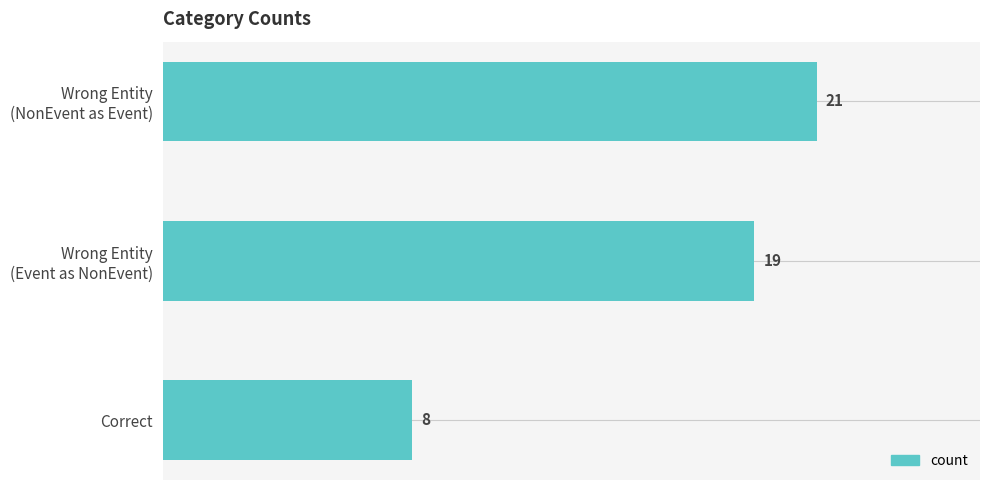

What is the value of the 3rd bar from the top?

8